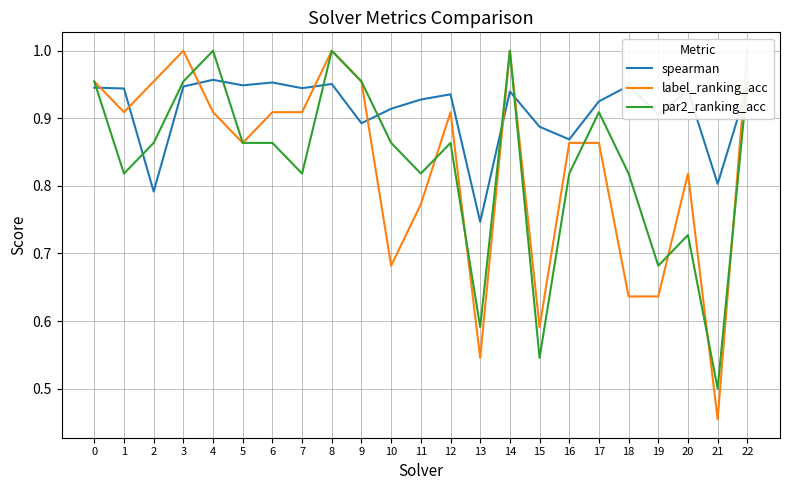

Does the chart display data point markers on the line(s)?

No